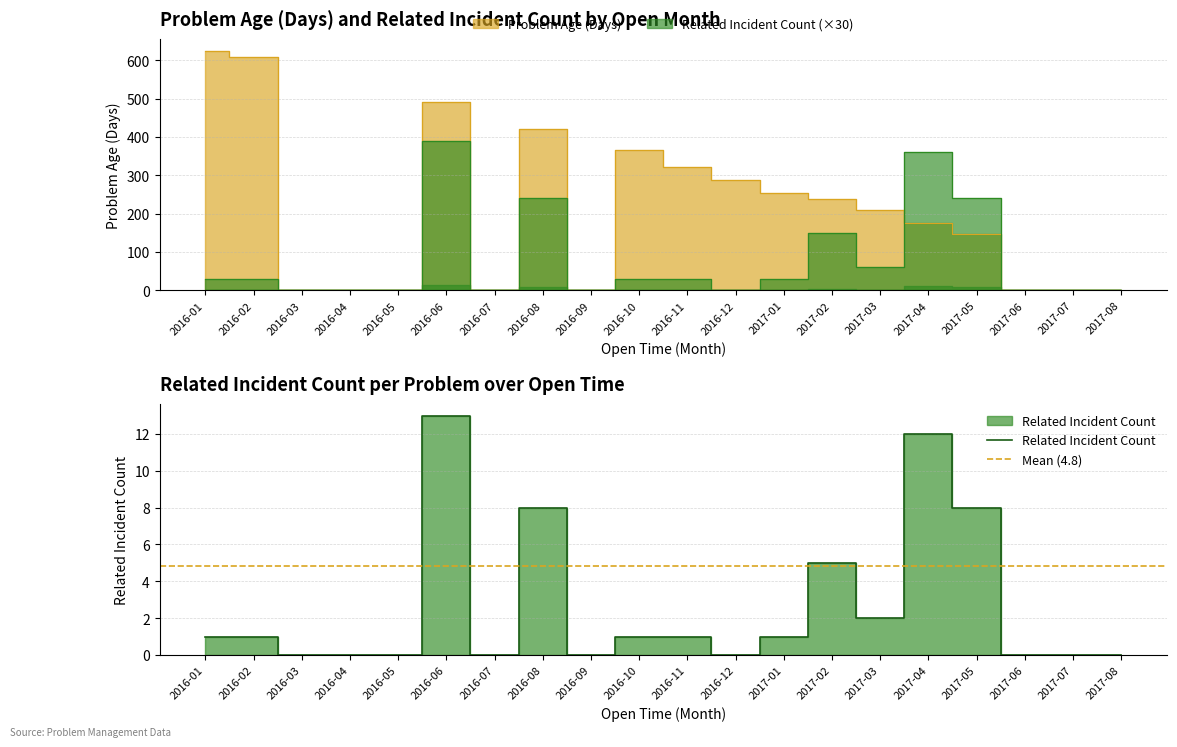

How many values in the Related Incident Count series are below 30?

9